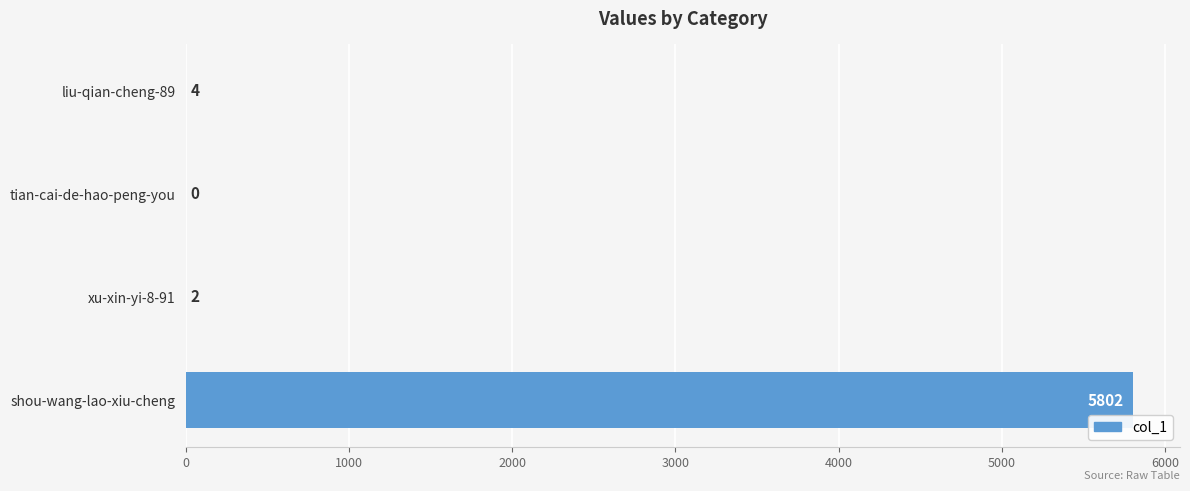

The value at xu-xin-yi-8-91 is 2. True or false?

True